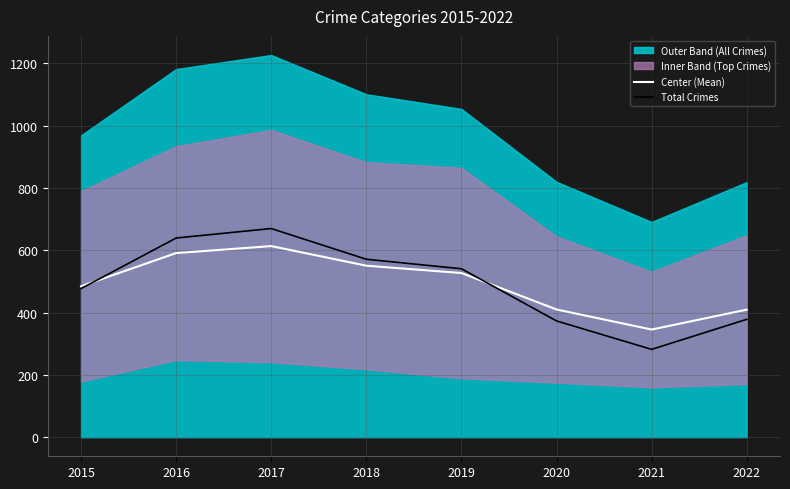

How many data points does each series have?

8